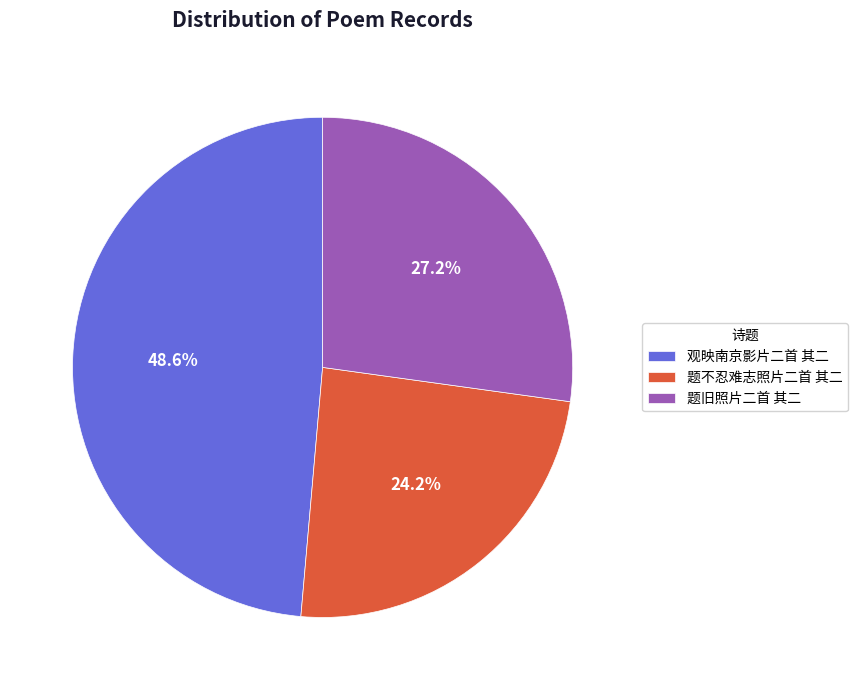

To the nearest percent, what is the difference between the largest and smallest slice percentages?

24%